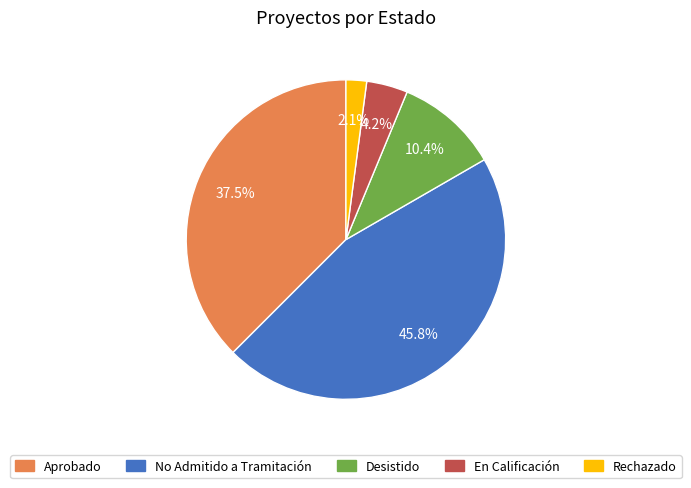

Is there any slice that represents more than half of the pie?

No